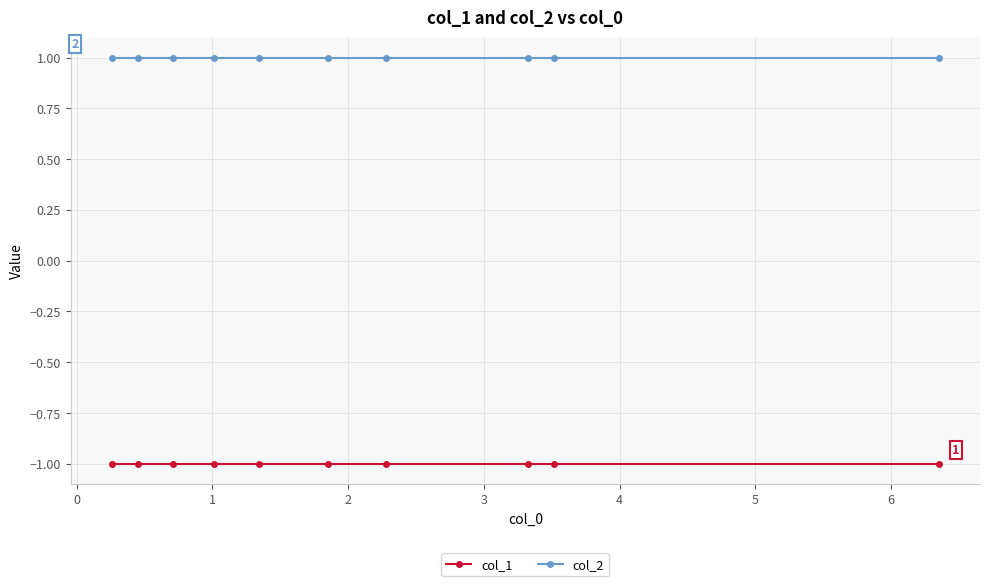

Rank the series by their average value, from highest to lowest.

col_2, col_1